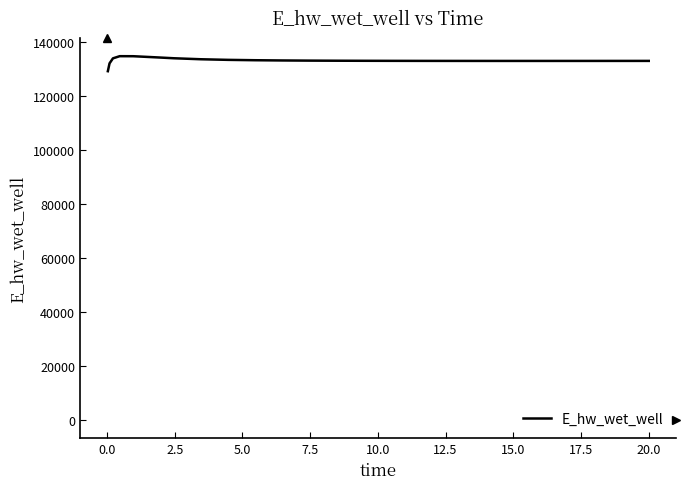

What is the difference between the maximum and minimum values?

5557.9